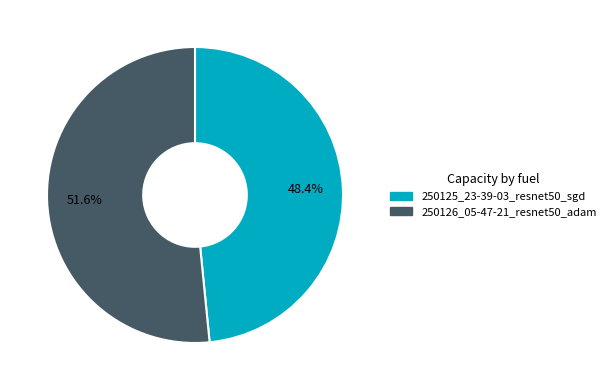

How many segments does this pie chart have?

2